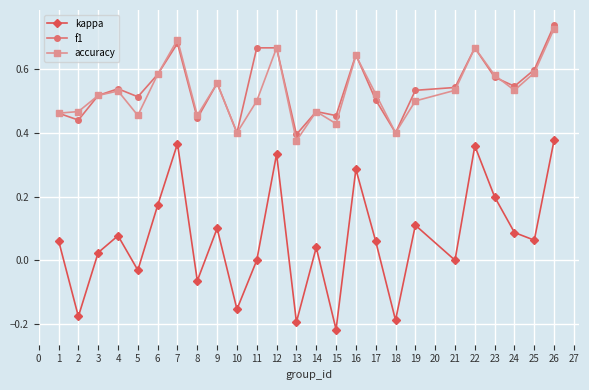

True or false: kappa has a value of 0.1 at 2.

False